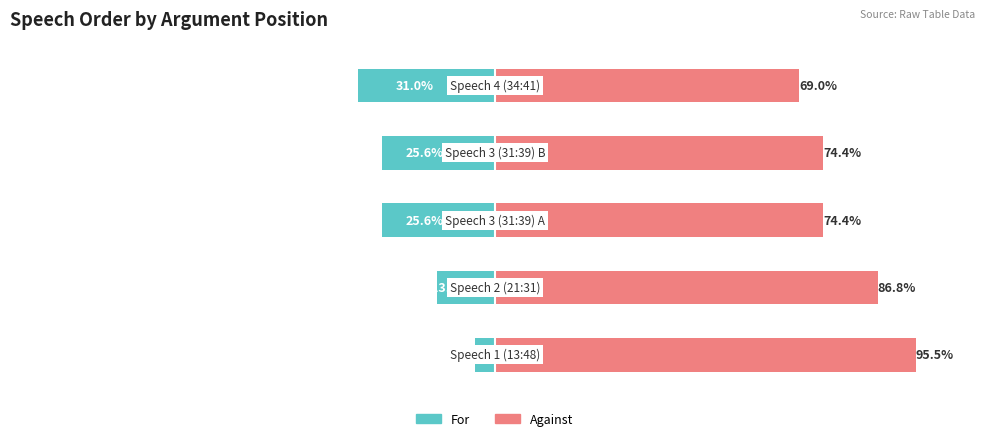

List the series in order of their peak value, highest first.

Against, For